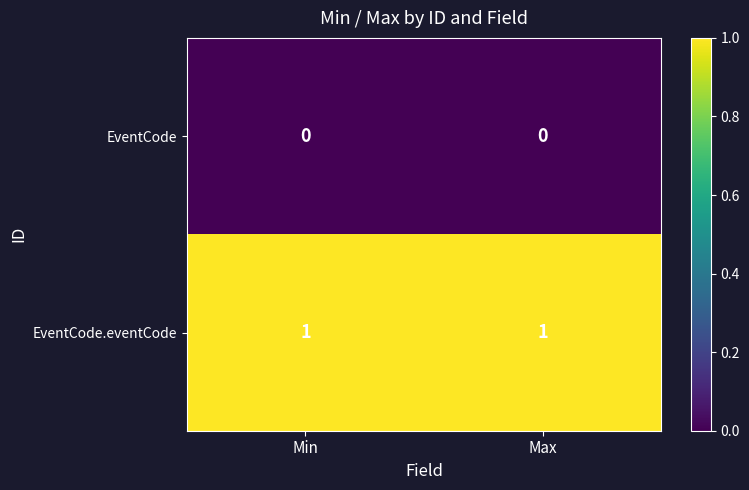

Reading left to right, transcribe all the data shown in this chart.

EventCode: 0	0
EventCode.eventCode: 1	1